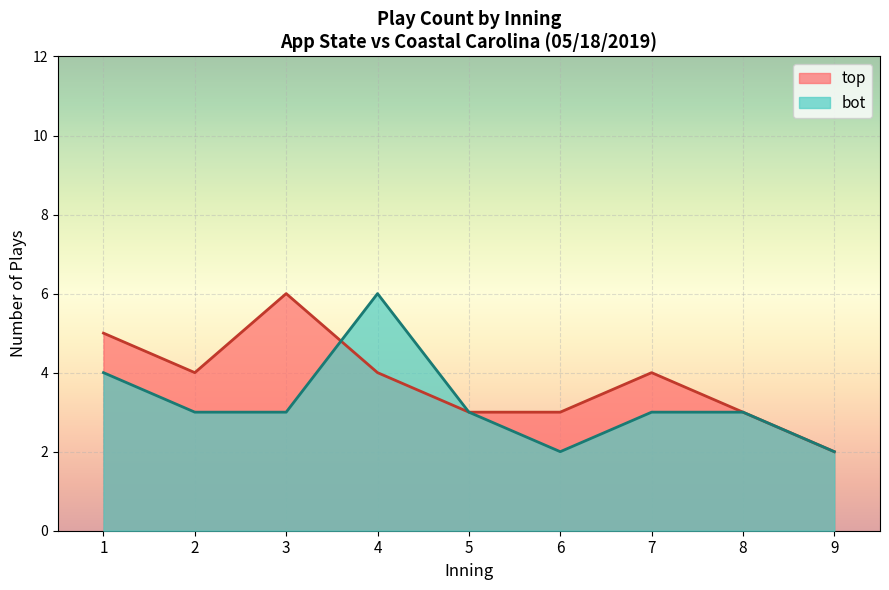

True or false: bot has a value of 4 at 7.

False